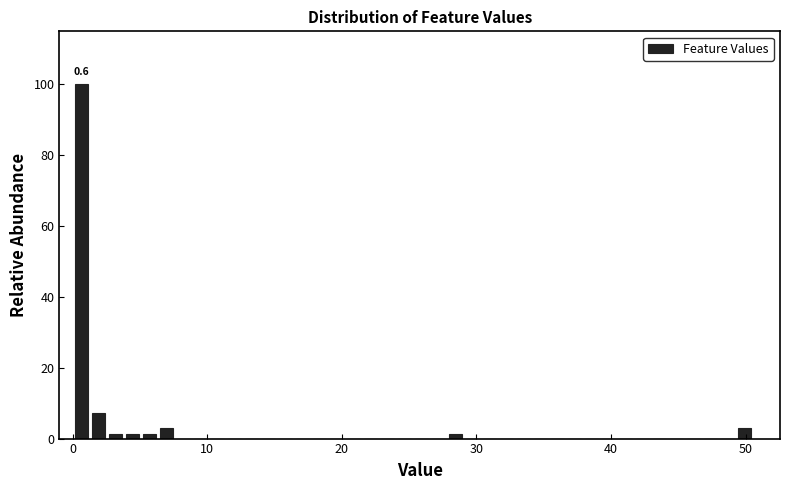

Read against the x-axis, roughly where is the centre of the tallest bar?

1